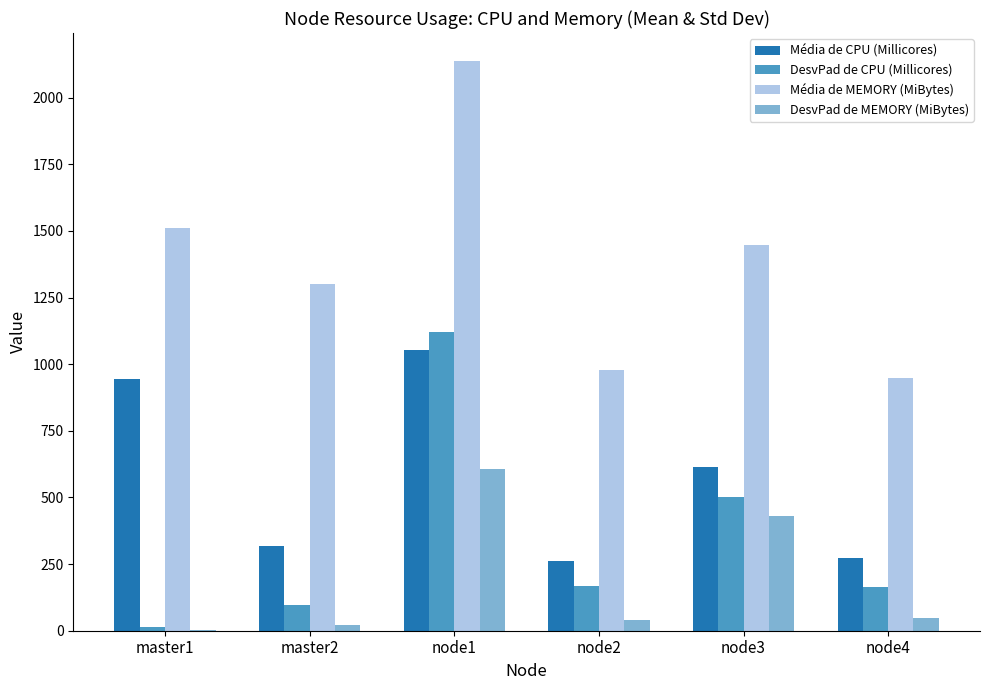

What is the sum of the DesvPad de MEMORY (MiBytes) values at node2 and node4?

87.4